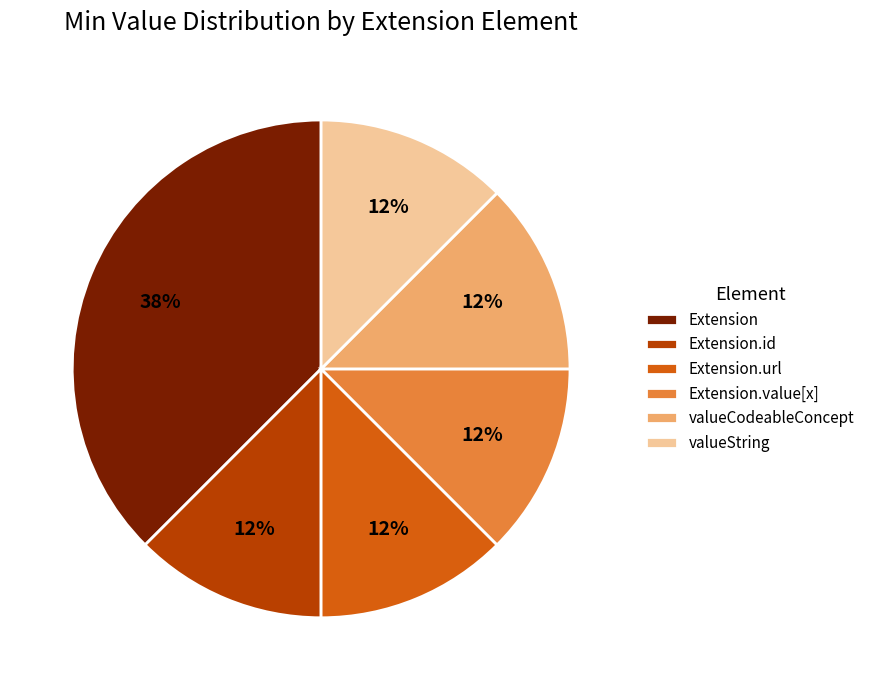

Between valueString and Extension, which is larger?

Extension